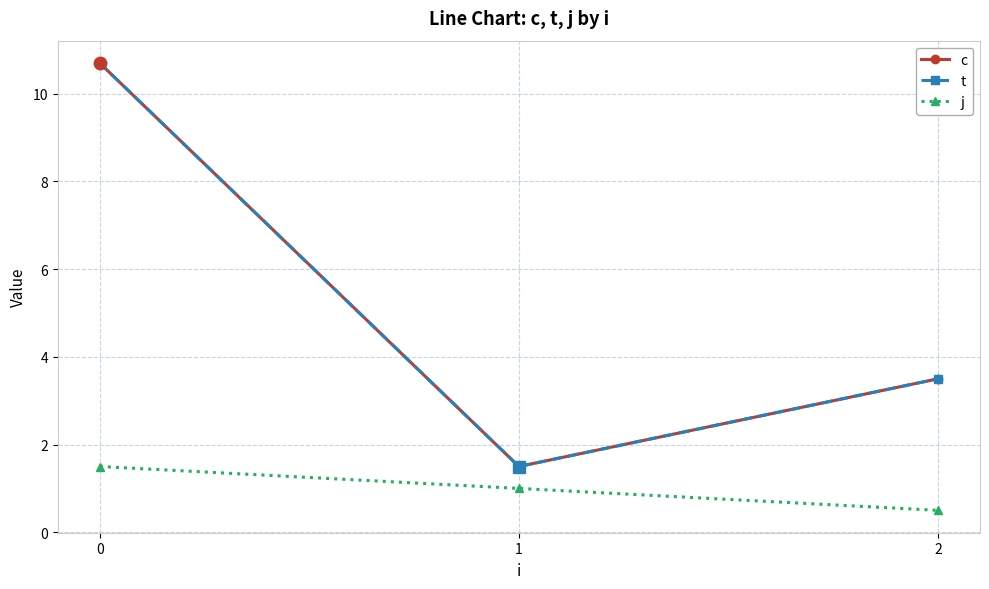

Rank the categories by t value from lowest to highest.

1, 2, 0